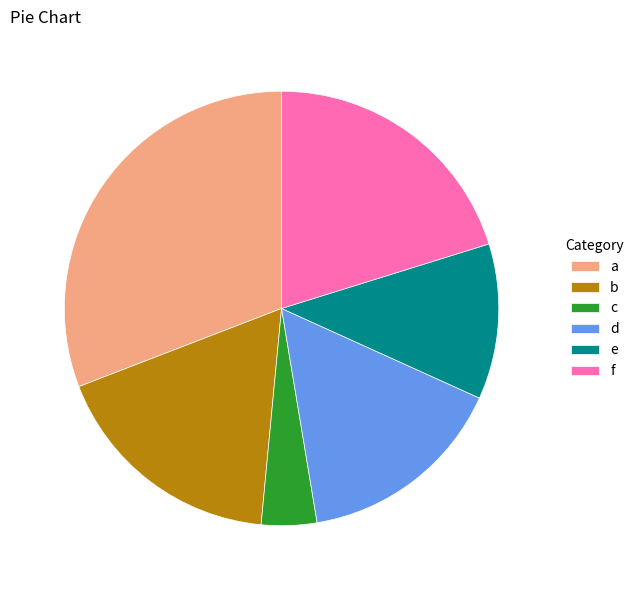

Does d account for over 50% of the chart?

No